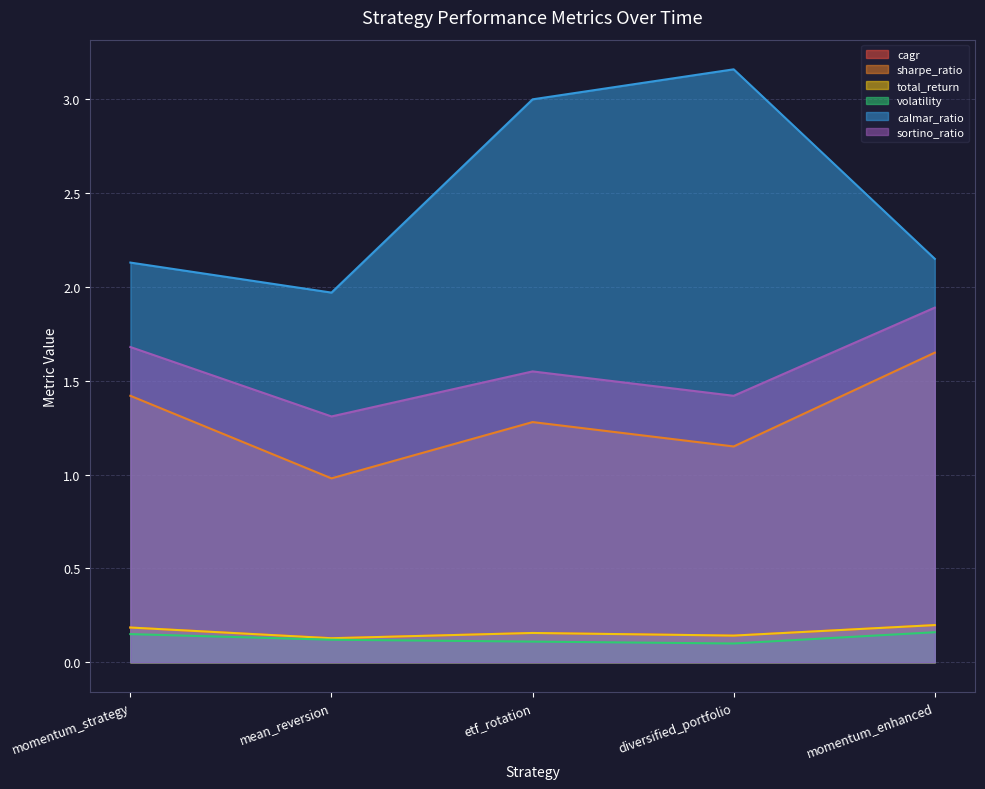

How many interior local valleys does the volatility series have?

1